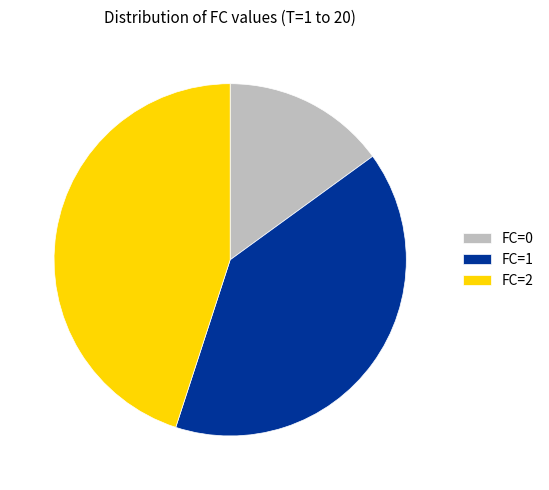

Approximately how many times larger is the value at FC=2 compared to FC=1?

1.1